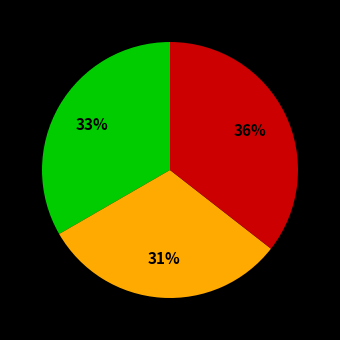

Is there any slice that represents more than half of the pie?

No